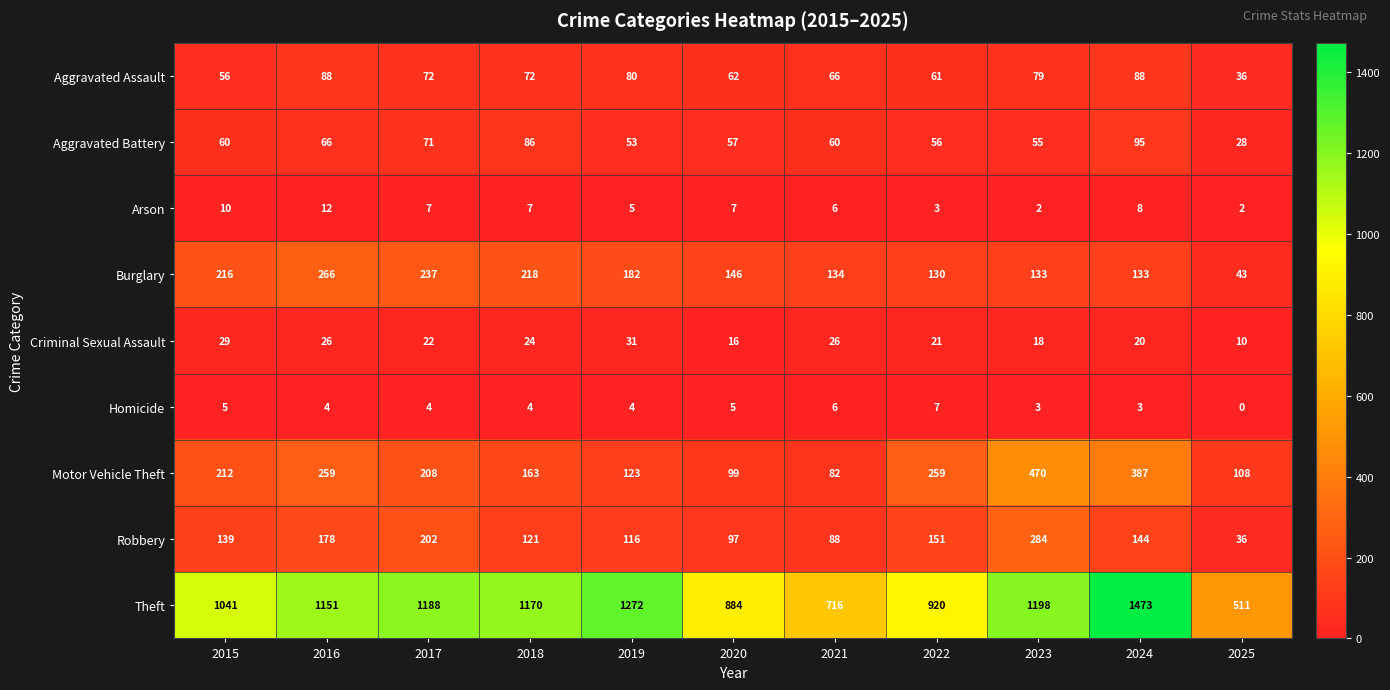

How many categories are shown in the chart?

11